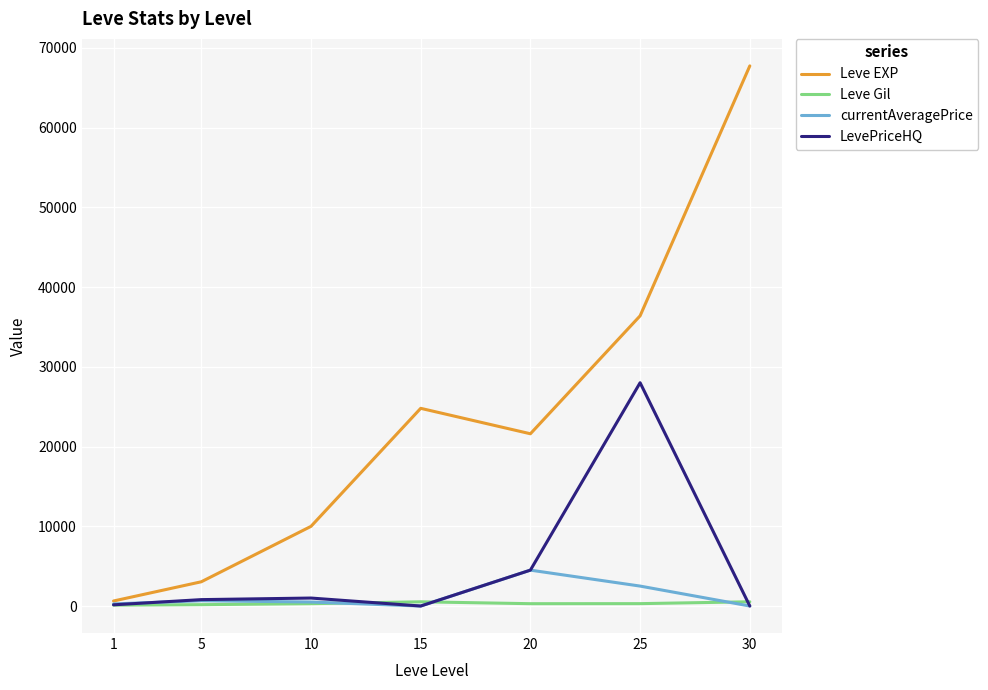

Which series has the largest range (max minus min)?

Leve EXP